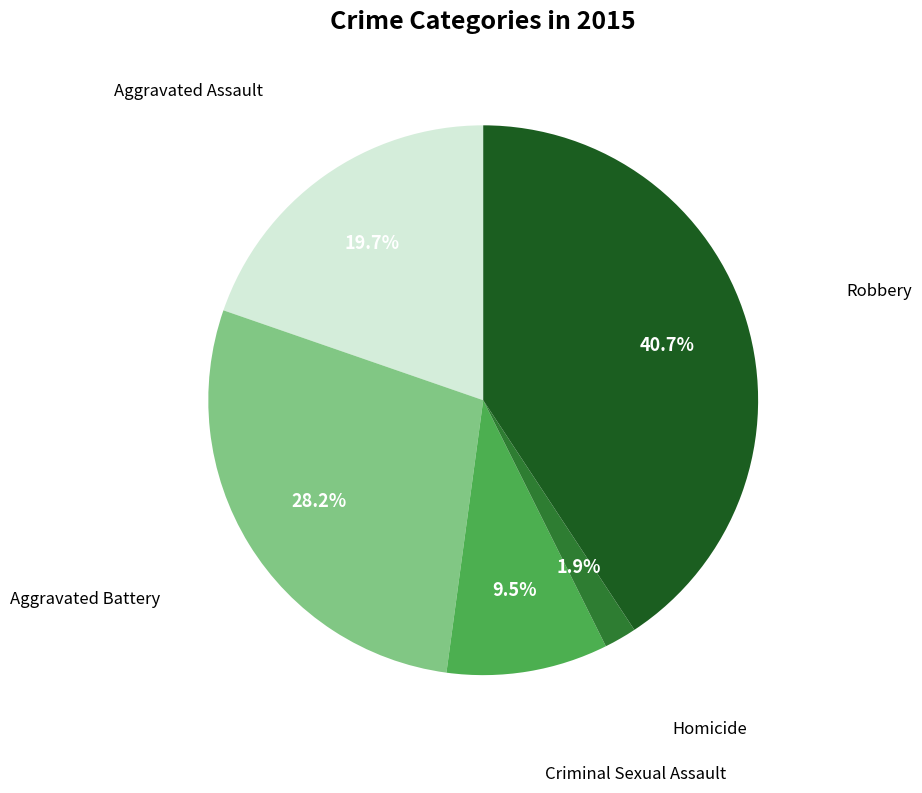

What percentage is the Homicide slice, to the nearest percent?

2%